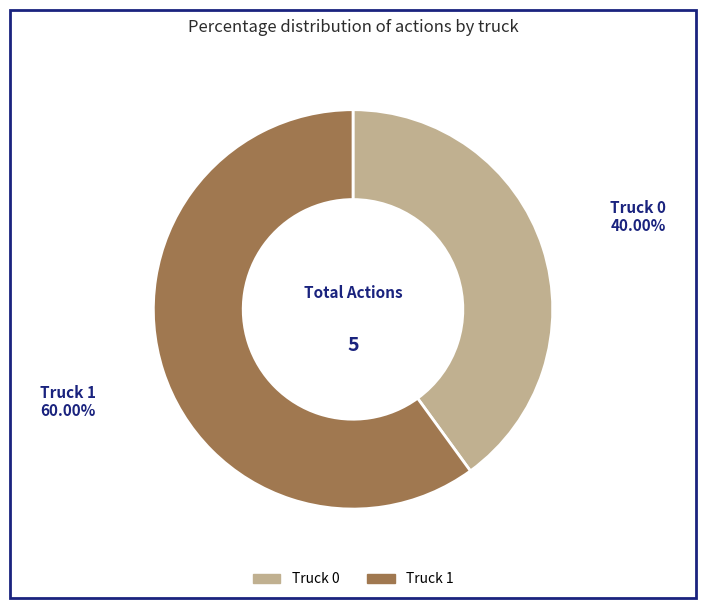

Which category has the smallest portion of the pie?

Truck 0